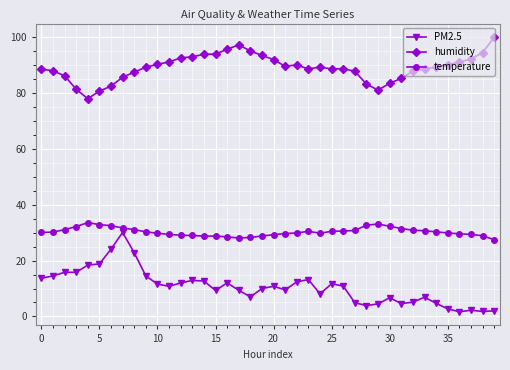

List the series in order of their peak value, lowest first.

PM2.5, temperature, humidity